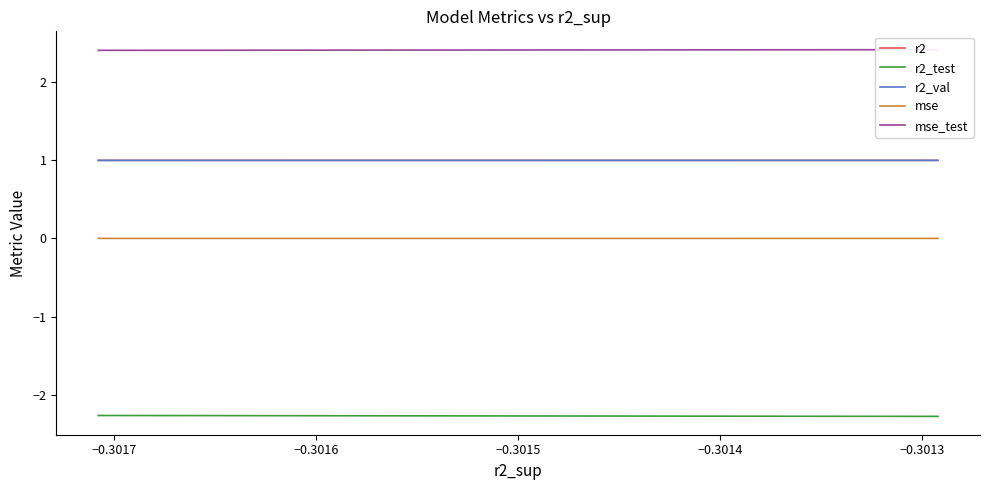

True or false: r2_test has more than 0 interior local peaks.

False